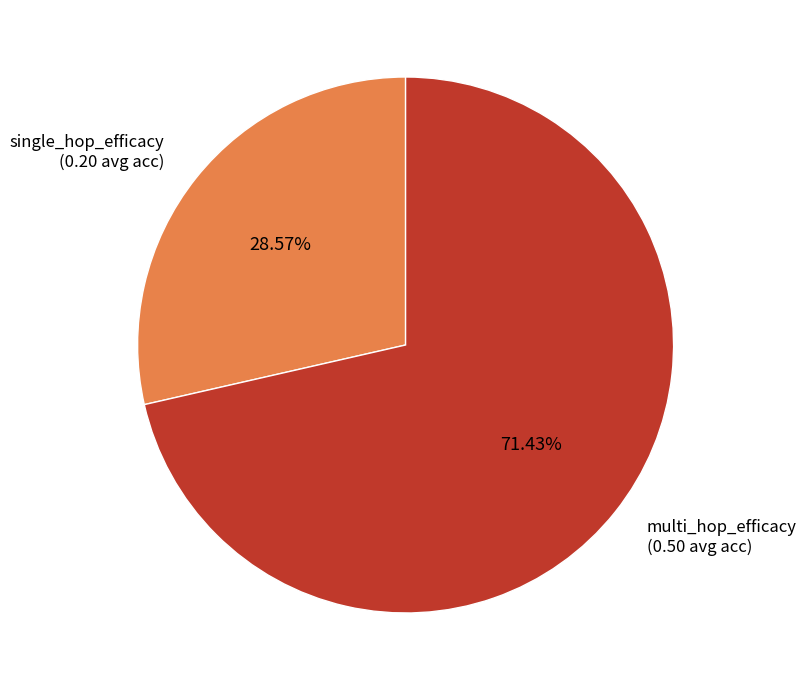

Is there a majority slice in this chart?

Yes